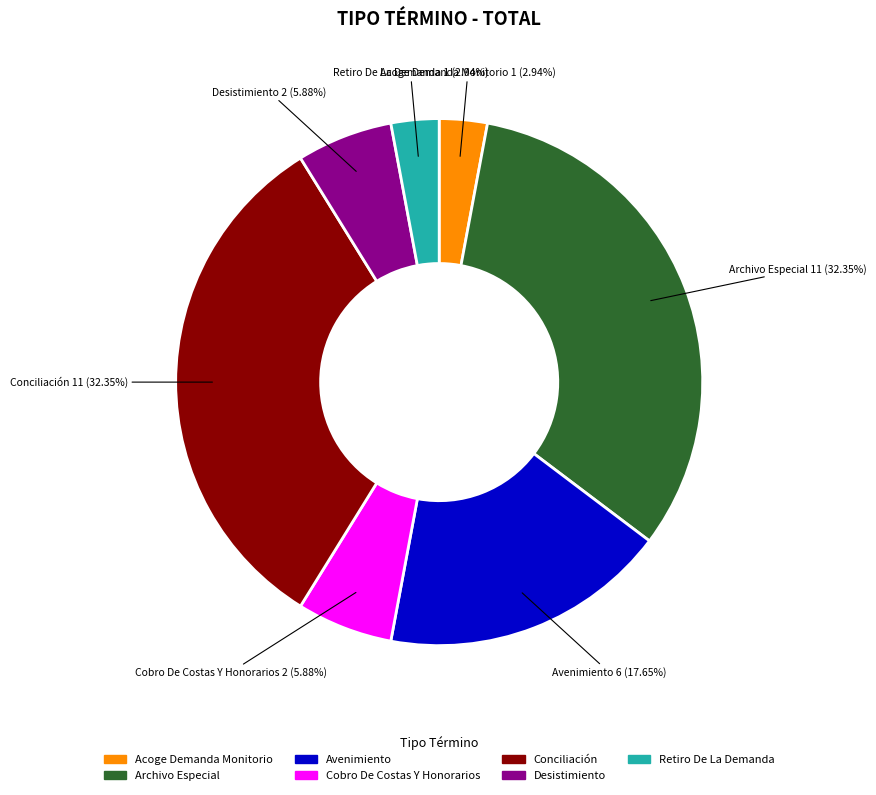

To the nearest percent, what percentage of the pie is Conciliación?

32%